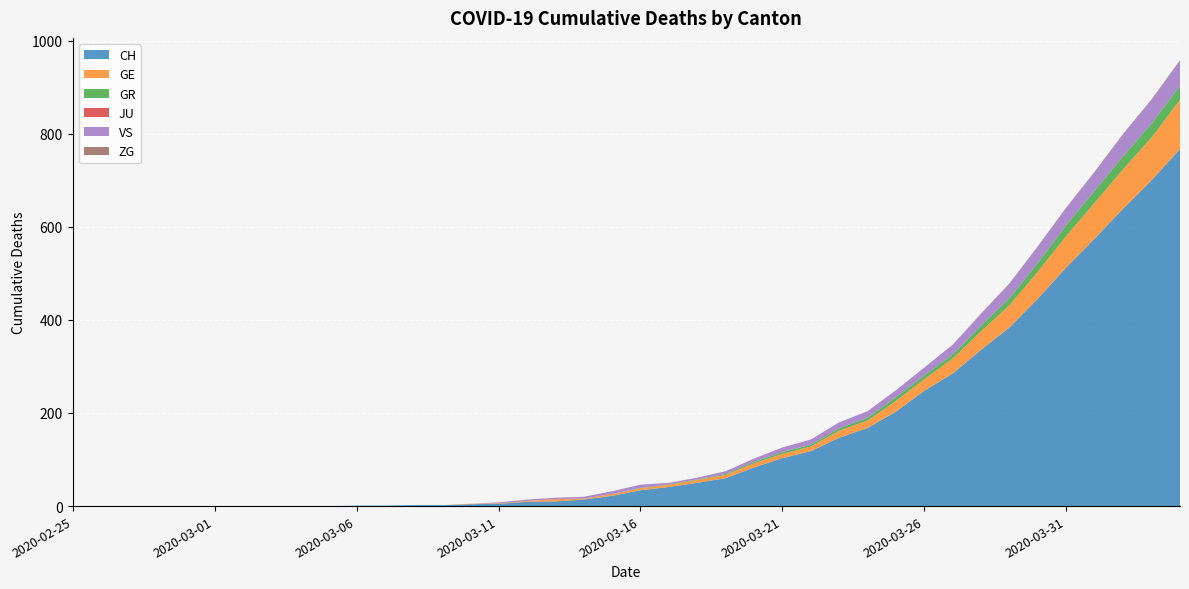

Reading right to left, list all the values displayed in this chart.

CH: 767	700	639	575	513	446	384	336	285	248	203	168	147	118	103	83	60	50	41	34	22	14	10	9	5	4	2	2	1	1	0	0	0	0	0	0	0	0	0	0
GE: 106	92	85	77	68	58	48	40	32	25	23	16	15	10	9	9	7	6	5	4	4	2	5	2	1	1	0	0	0	0	0	0	0	0	0	0	0	0	0	0
GR: 30	30	28	26	23	19	15	12	9	8	8	6	5	4	4	3	2	1	1	1	0	0	0	0	0	0	0	0	0	0	0	0	0	0	0	0	0	0	0	0
JU: 0	0	0	0	0	0	0	0	0	0	0	0	0	0	0	0	0	0	0	0	0	0	0	0	0	0	0	0	0	0	0	0	0	0	0	0	0	0	0	0
VS: 53	51	47	40	37	35	31	25	21	17	15	14	13	11	10	7	6	4	3	7	6	4	3	3	2	0	0	0	0	0	0	0	0	0	0	0	0	0	0	0
ZG: 2	1	1	1	1	1	1	1	0	0	0	0	0	0	0	0	0	0	0	0	0	0	0	0	0	0	0	0	0	0	0	0	0	0	0	0	0	0	0	0